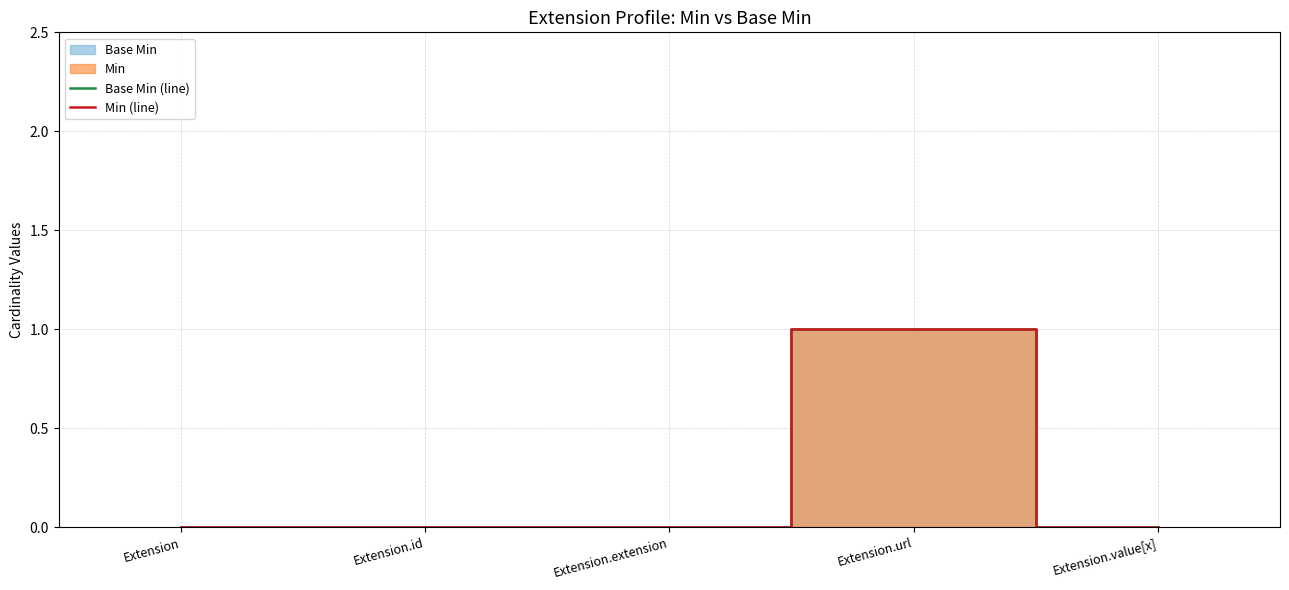

Which category has the lowest value in the Min (line) series?

Extension